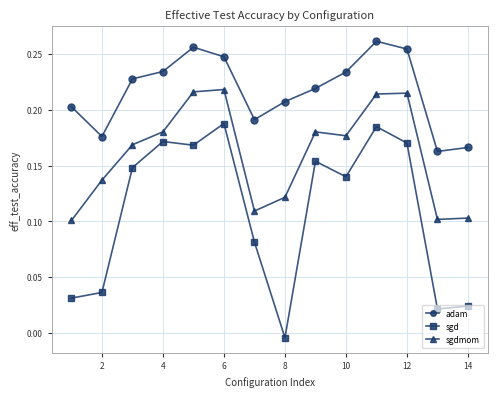

What is the sum of all sgd values?

1.5